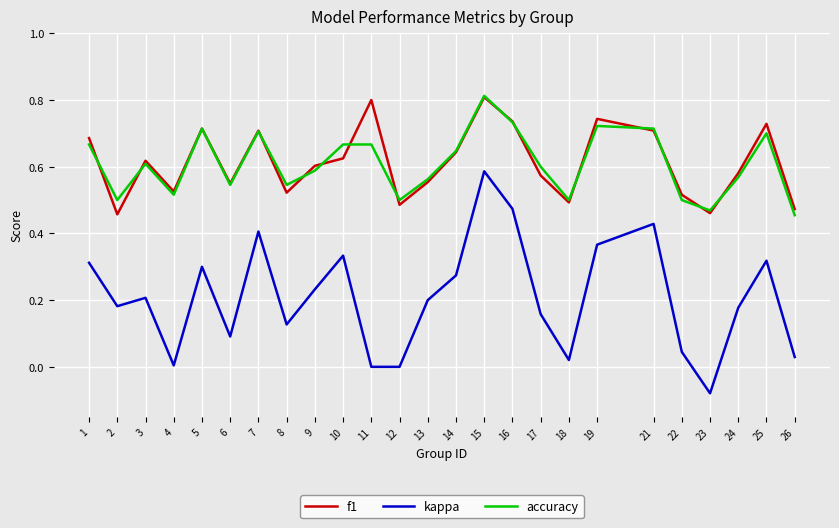

The value of kappa at 26 is 0.0. True or false?

True